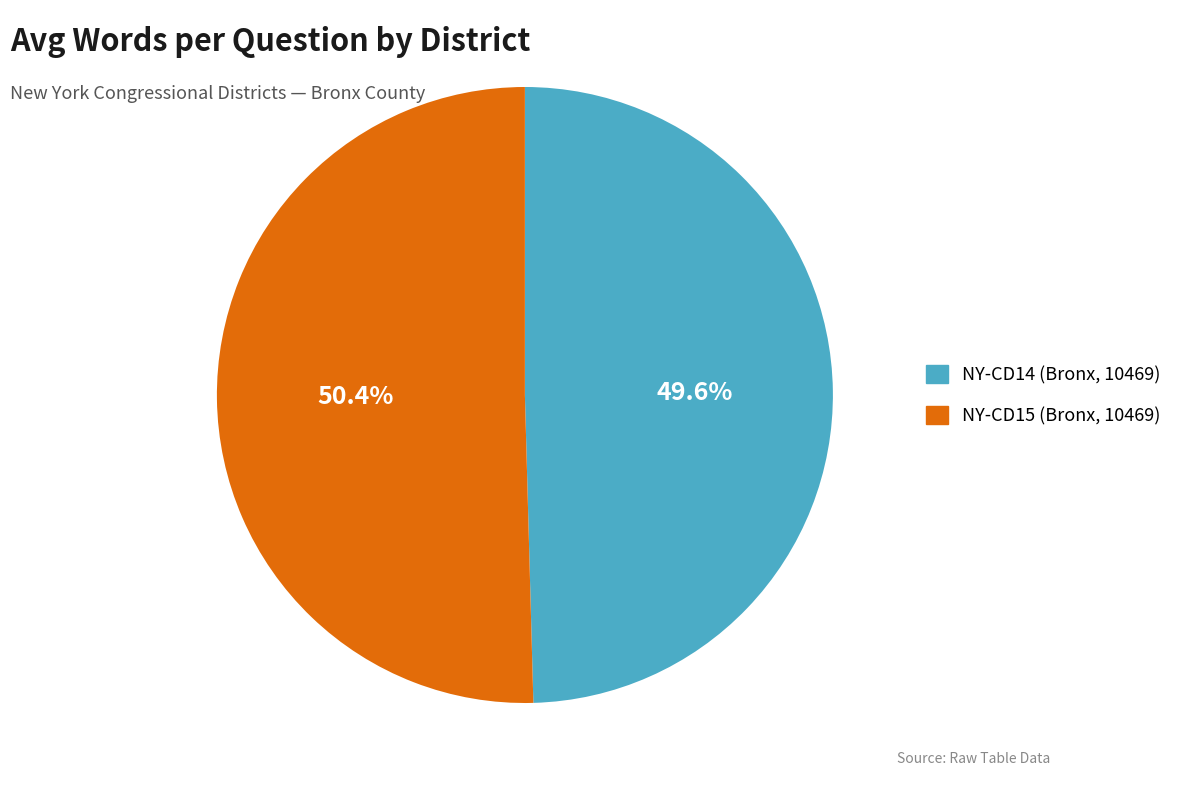

How many segments does this pie chart have?

2